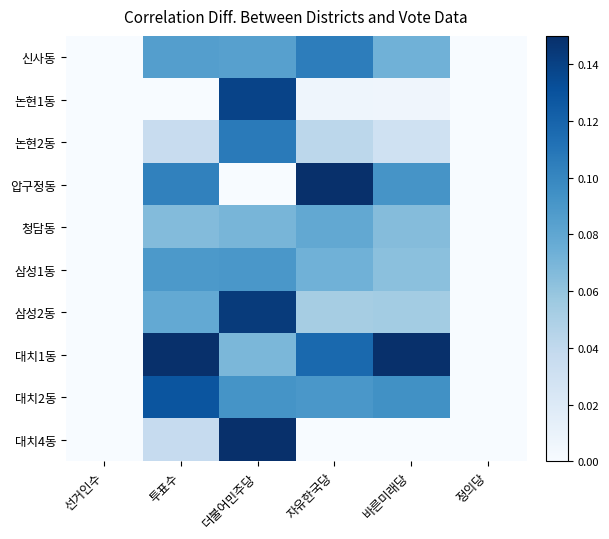

At 선거인수, list the series in order from smallest to largest.

삼성1동, 신사동, 대치4동, 대치1동, 논현2동, 논현1동, 압구정동, 삼성2동, 청담동, 대치2동